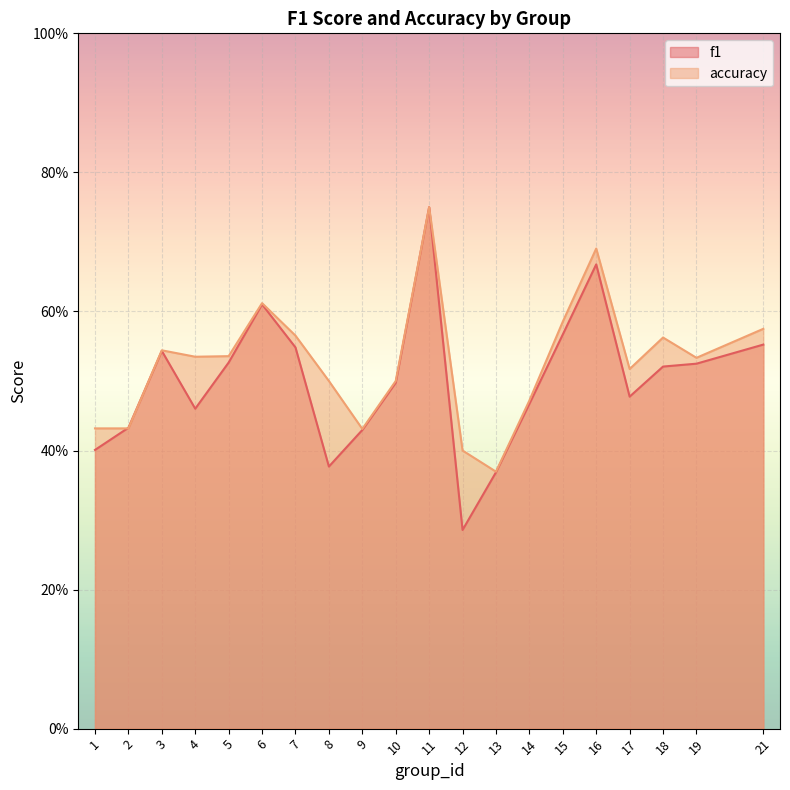

Is it true that accuracy equals 0.4 at 9?

True